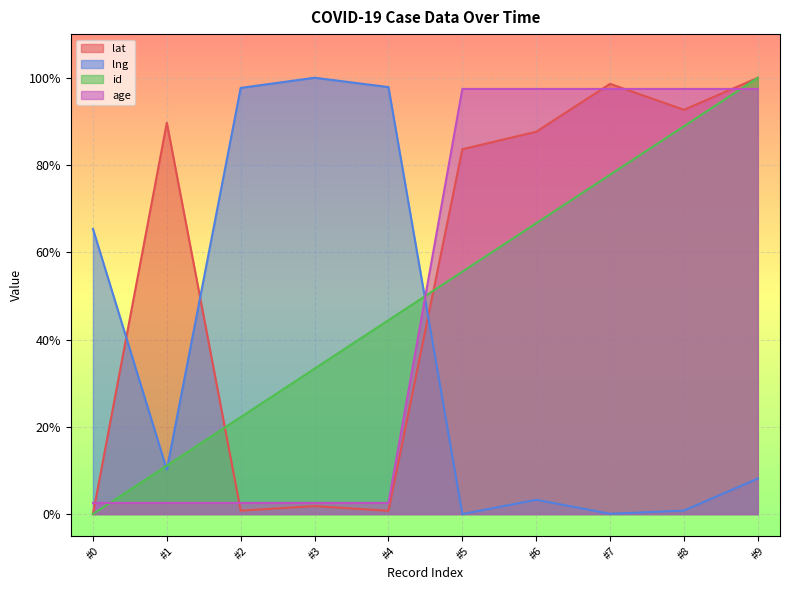

Reading left to right, list all the values displayed in this chart.

lat: 0.0	89.7	0.8	1.8	0.7	83.6	87.6	98.6	92.7	100.0
lng: 65.4	10.2	97.7	100.0	97.9	0.0	3.3	0.1	0.8	8.1
id: 0.0	11.1	22.2	33.3	44.4	55.6	66.7	77.8	88.9	100.0
age: 2.6	2.6	2.6	2.6	2.6	97.4	97.4	97.4	97.4	97.4